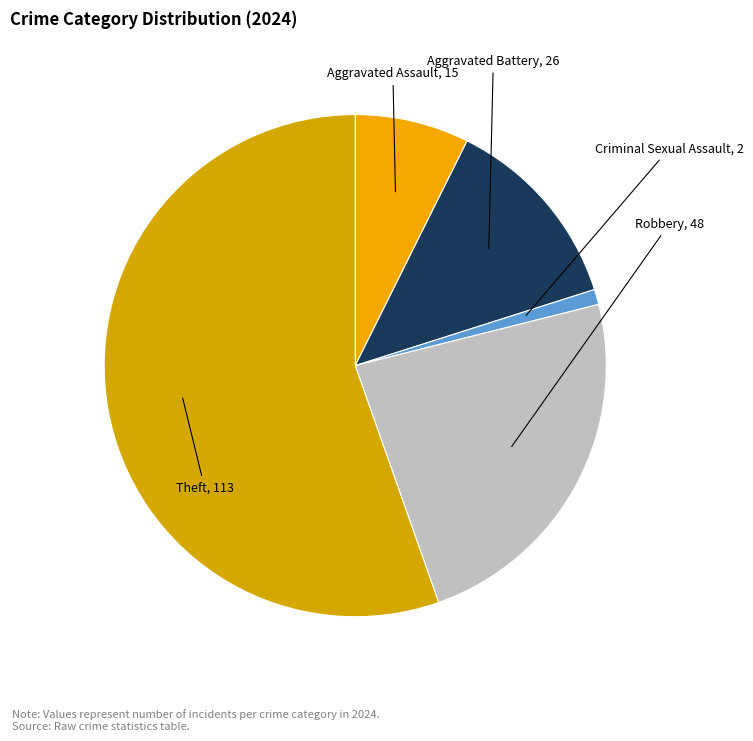

Which slice is the largest?

Theft